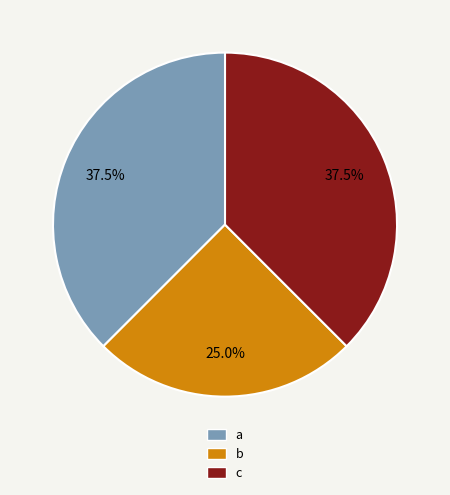

Combined, what portion of the pie is c and a?

75.0%